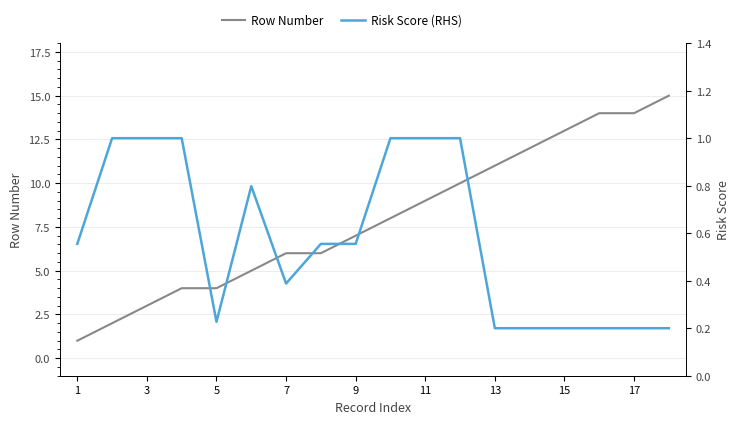

List the series in order of their overall mean, lowest first.

Risk Score (RHS), Row Number